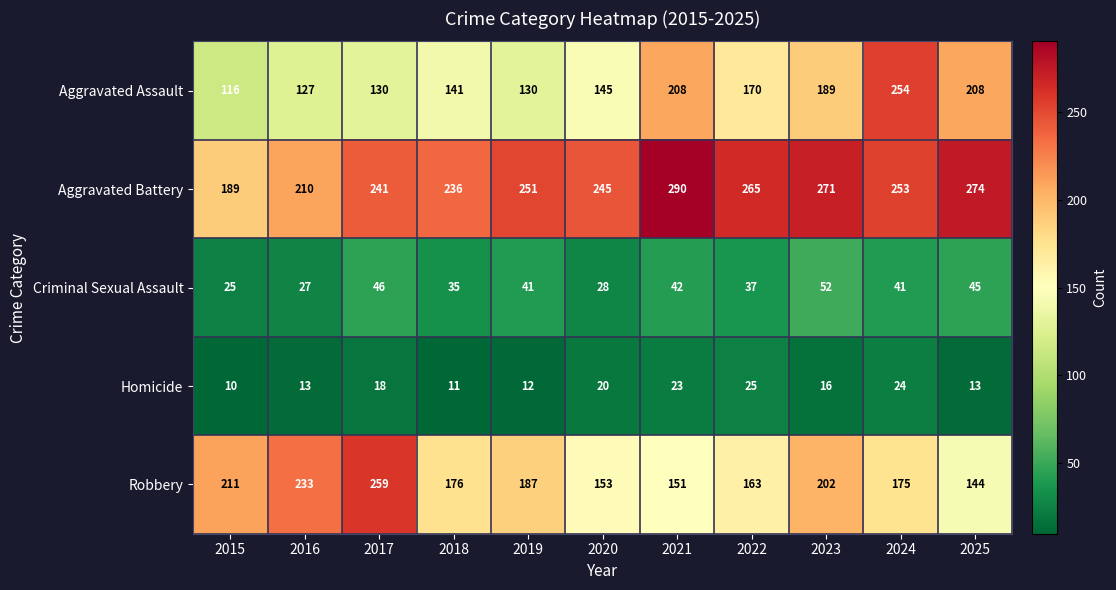

What is the total value across all series at 2015?

551